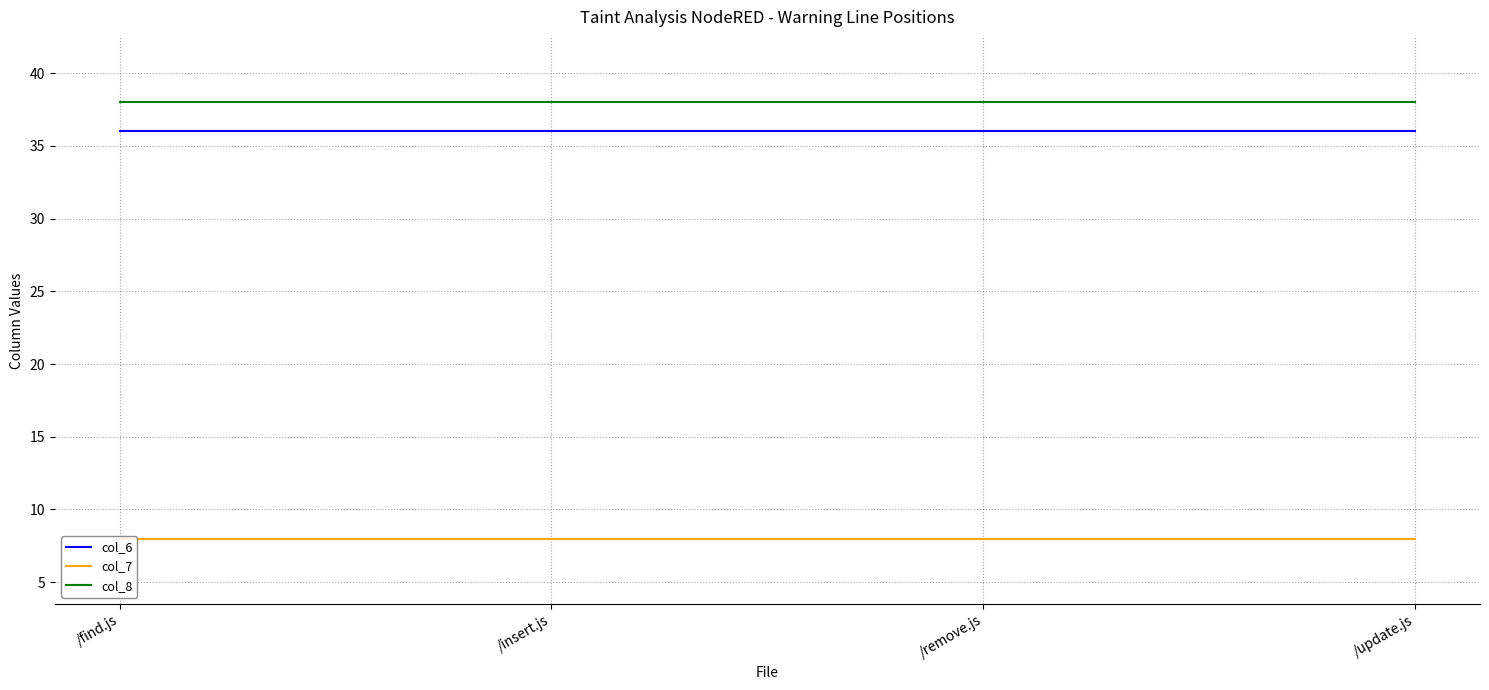

Reading left to right, transcribe all the data shown in this chart.

col_6: 36	36	36	36
col_7: 8	8	8	8
col_8: 38	38	38	38